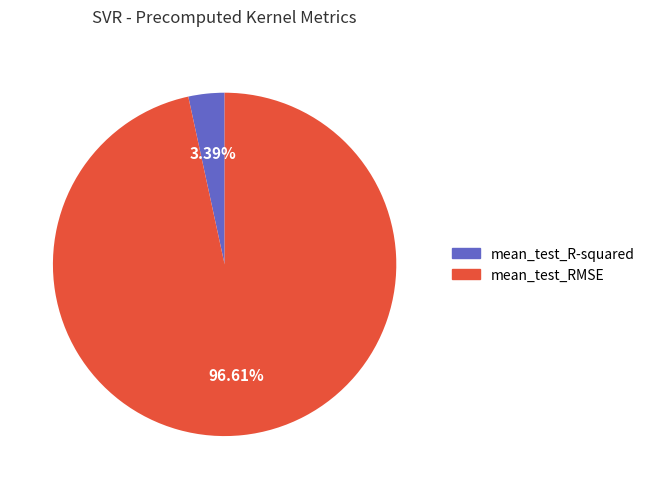

Does any single category account for the majority?

Yes